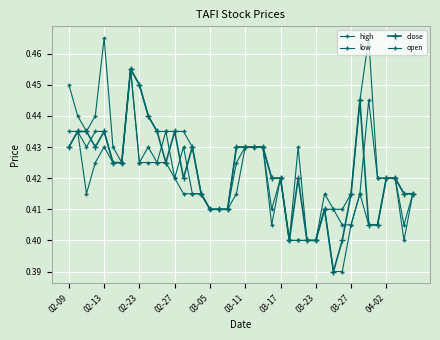

How many lines are shown in the chart?

4